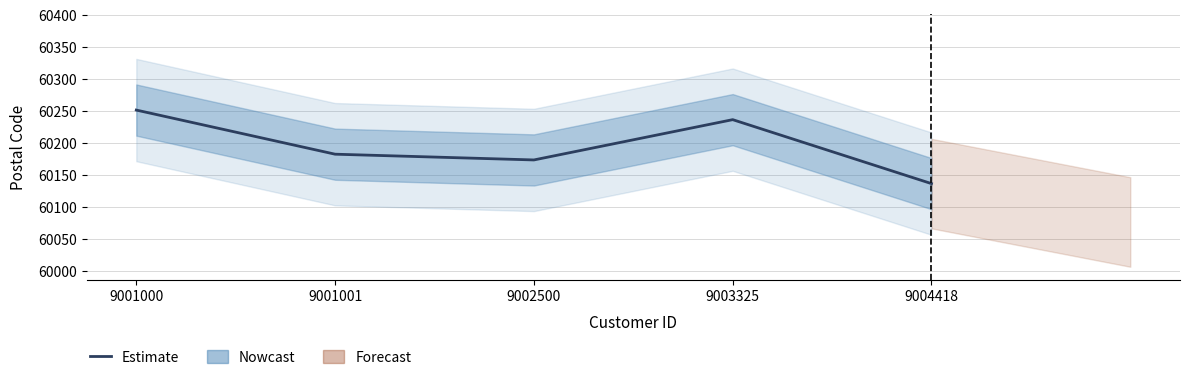

Is this an area chart (filled region under the line)?

No